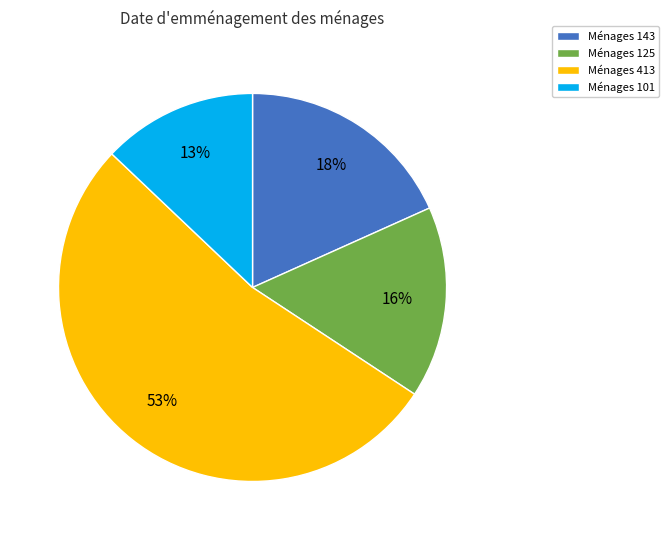

Is there a majority slice in this chart?

Yes